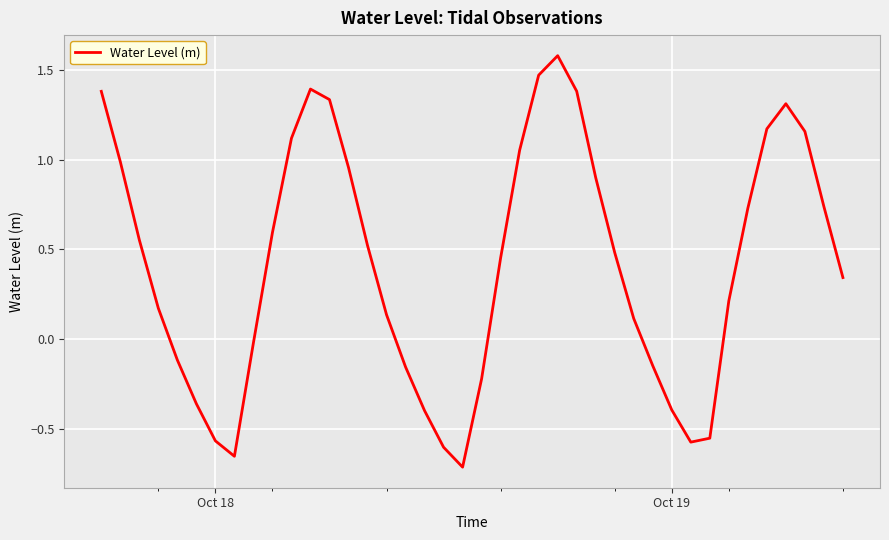

What is the greatest value displayed?

1.6